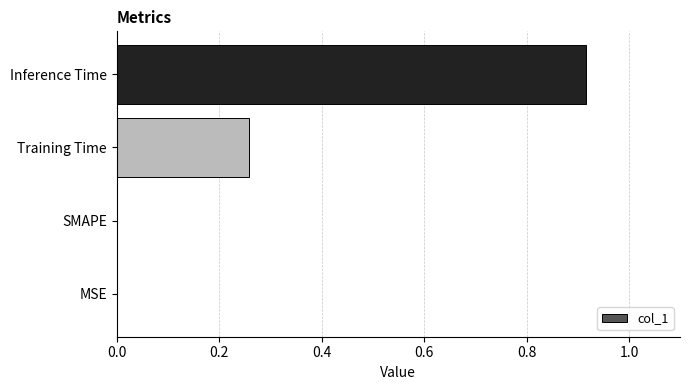

What is the sum of all values?

1.2